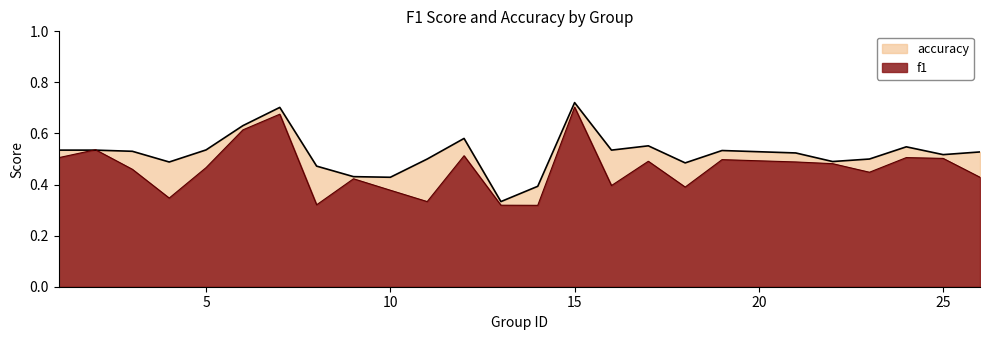

What is the sum of the accuracy values at 9 and 11?

0.9